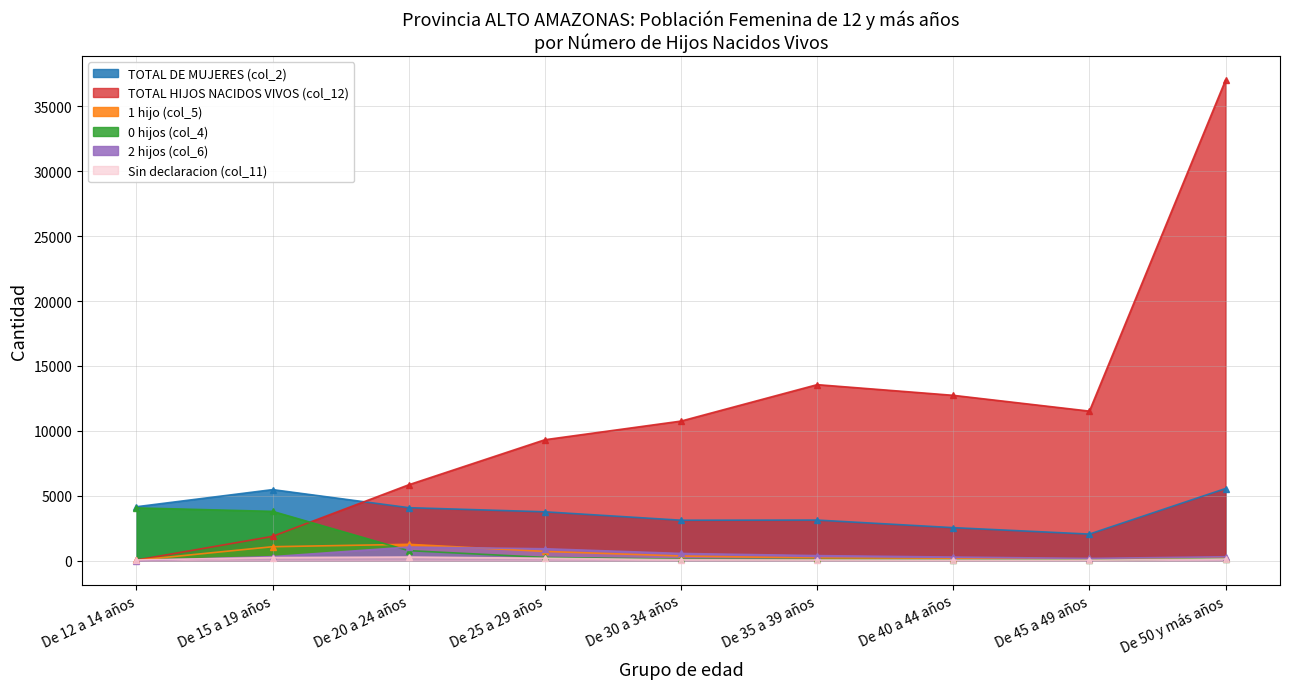

How many times do TOTAL HIJOS NACIDOS VIVOS (col_12) and 0 hijos (col_4) cross each other?

1